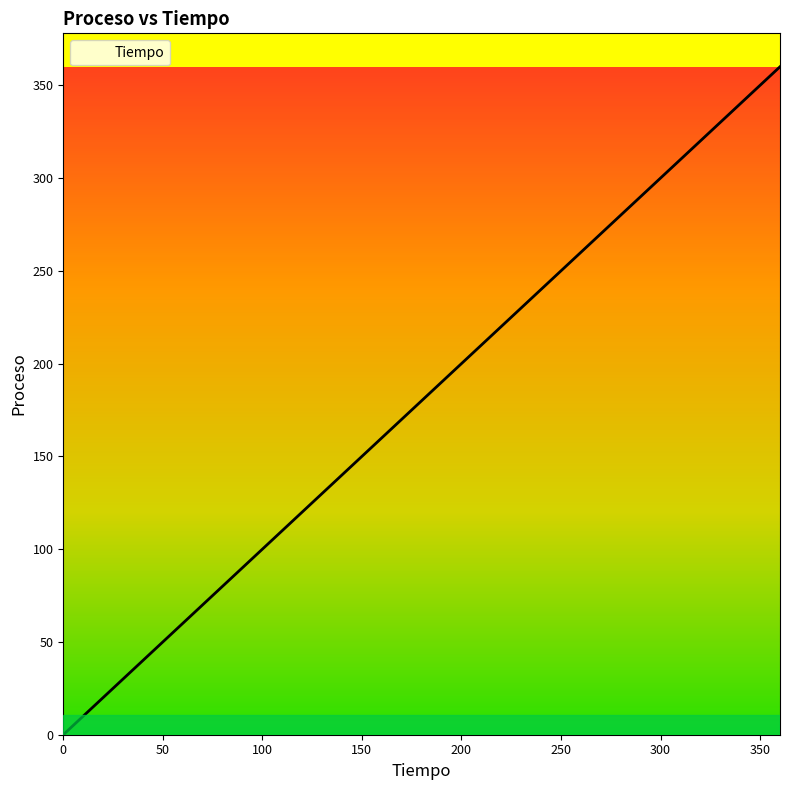

How many positive values are there?

18